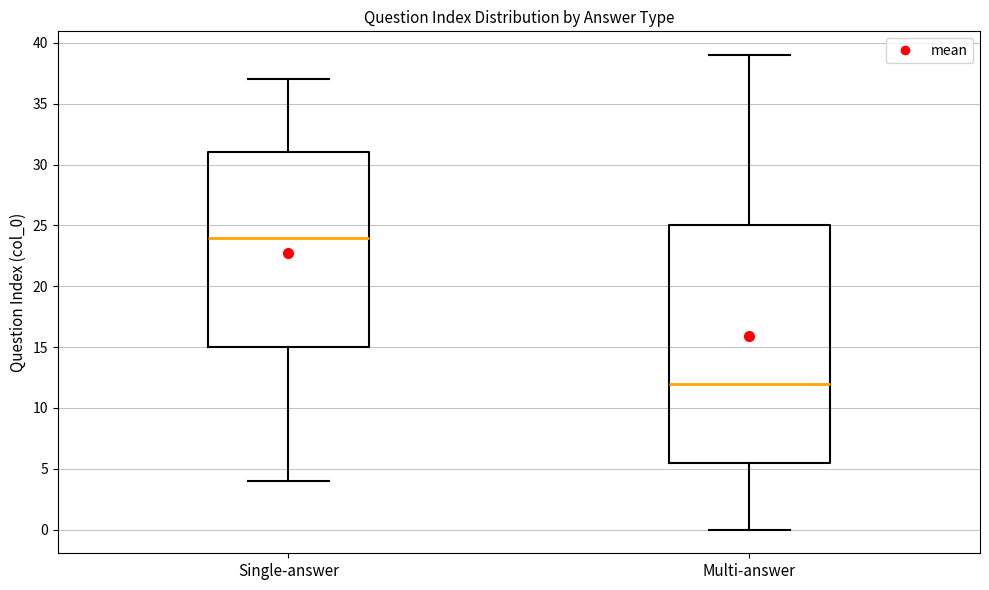

Comparing the boxes themselves (not the whiskers), which one is the tallest?

Multi-answer